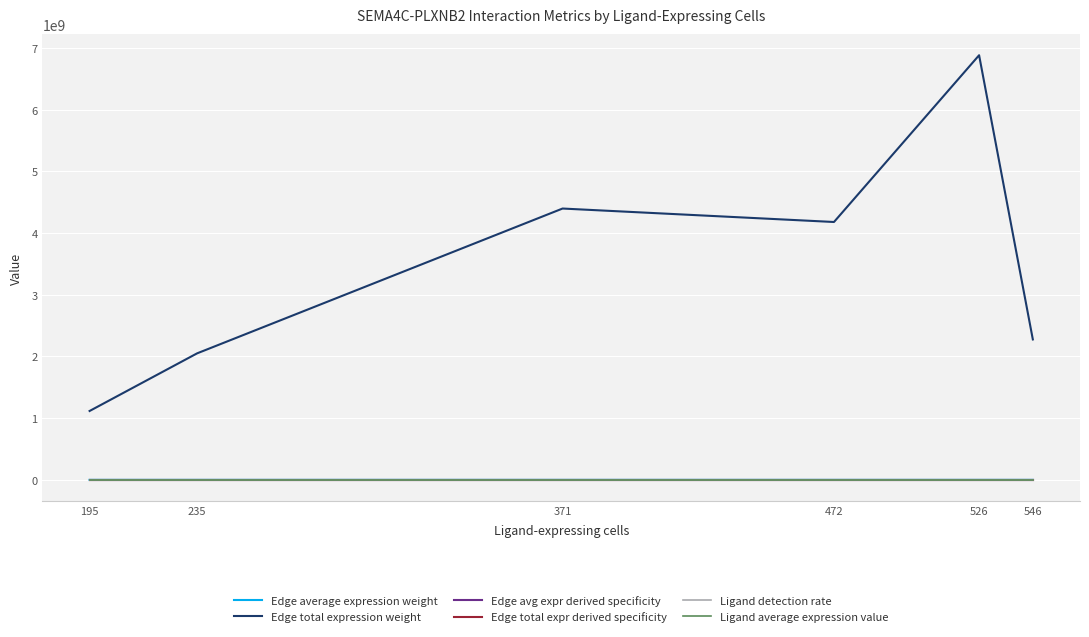

What is the average value of the Edge average expression weight series?

6516.2